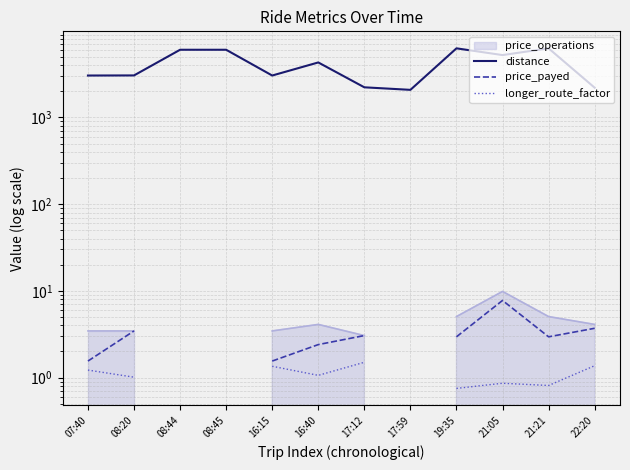

How many lines are shown in the chart?

3